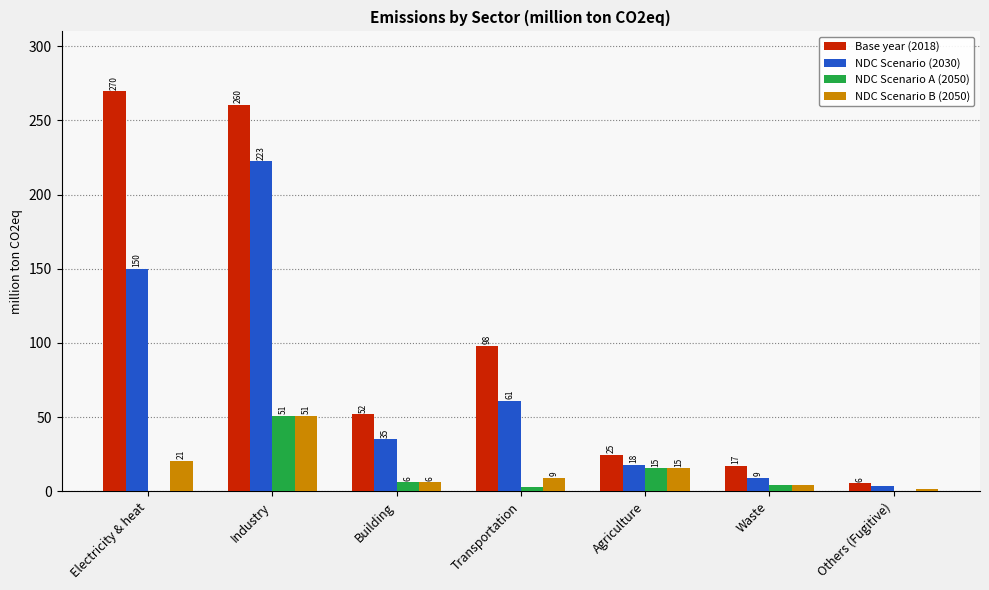

The NDC Scenario (2030) series shows 61.0 at Transportation. True or false?

True